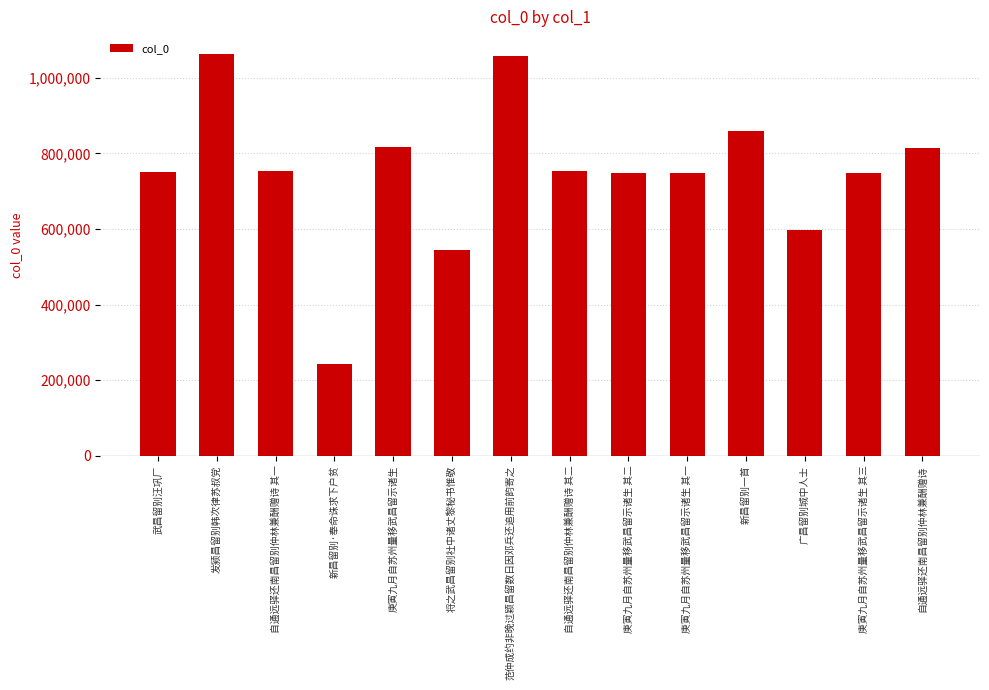

At which label does the data first exceed 752705?

发颍昌留别韩次律苏叔党